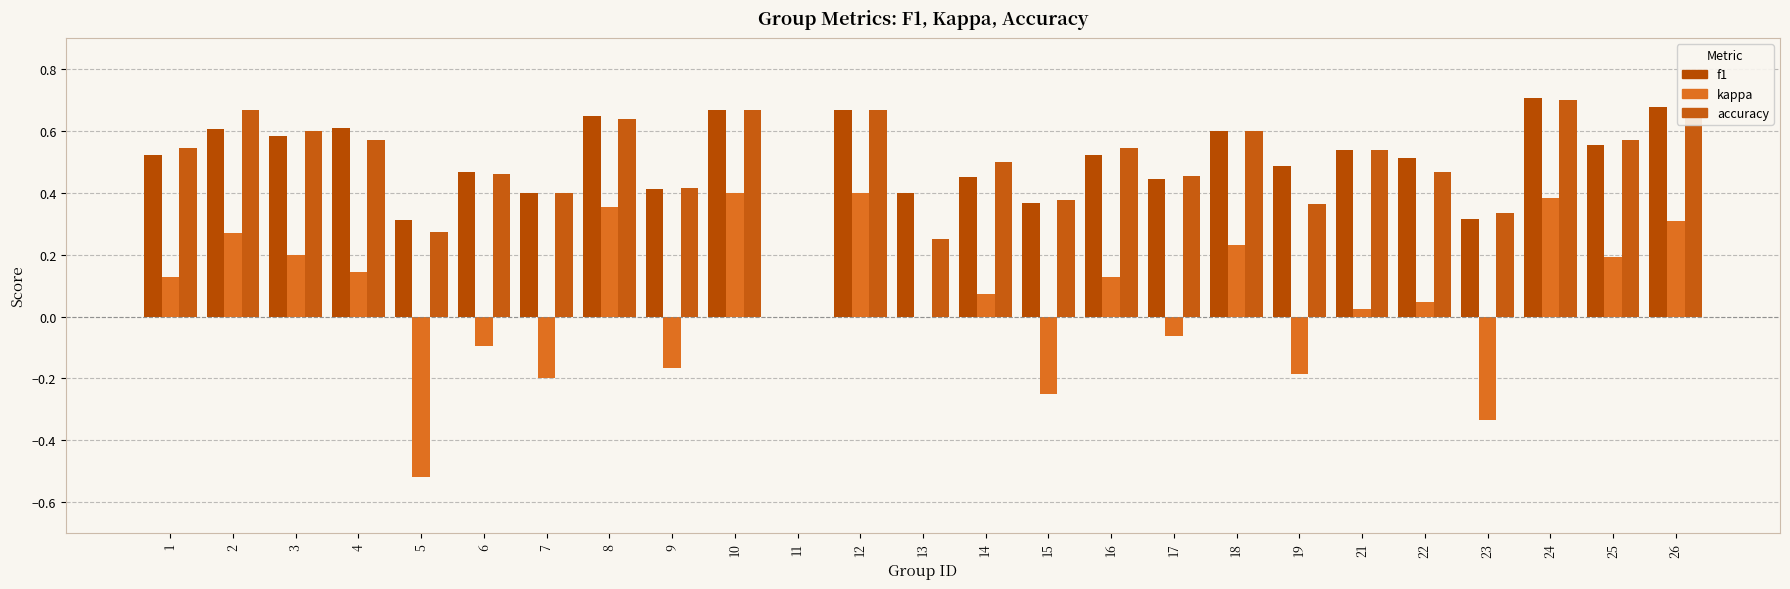

At which label is accuracy closest to 0?

11